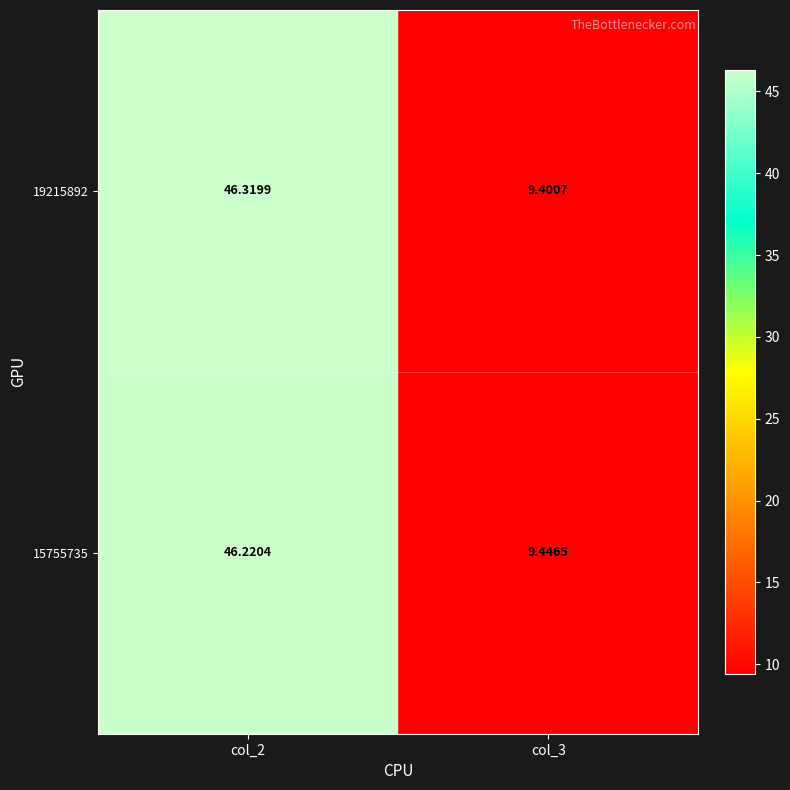

Reading left to right, transcribe all the data shown in this chart.

19215892: col_2=46.3	col_3=9.4
15755735: col_2=46.2	col_3=9.4